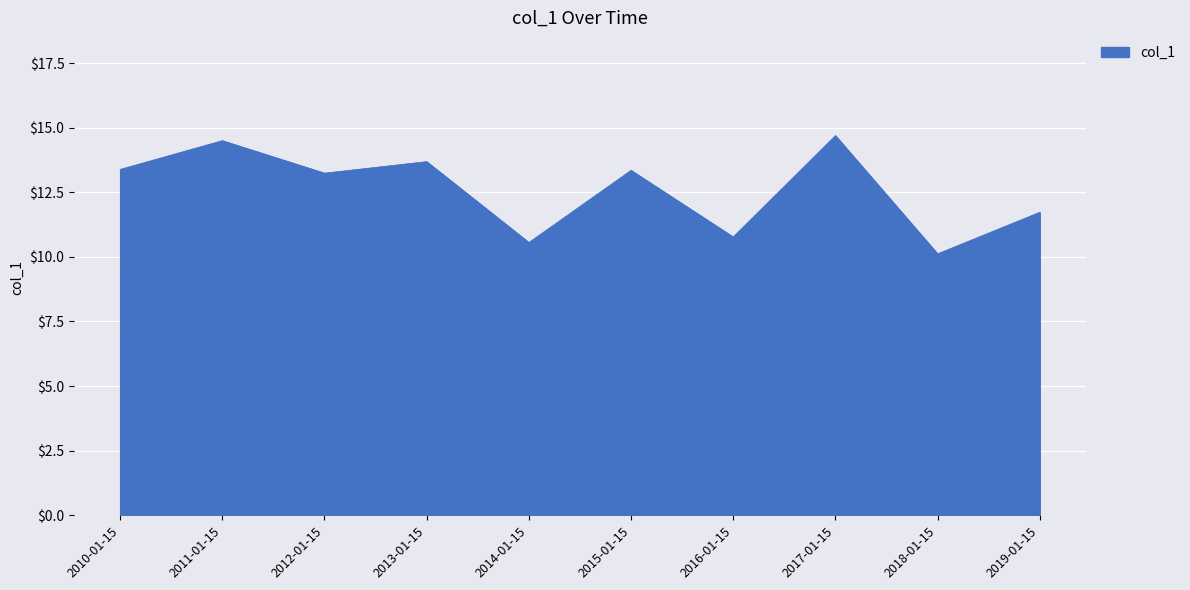

What is the maximum value shown in the chart?

14.7